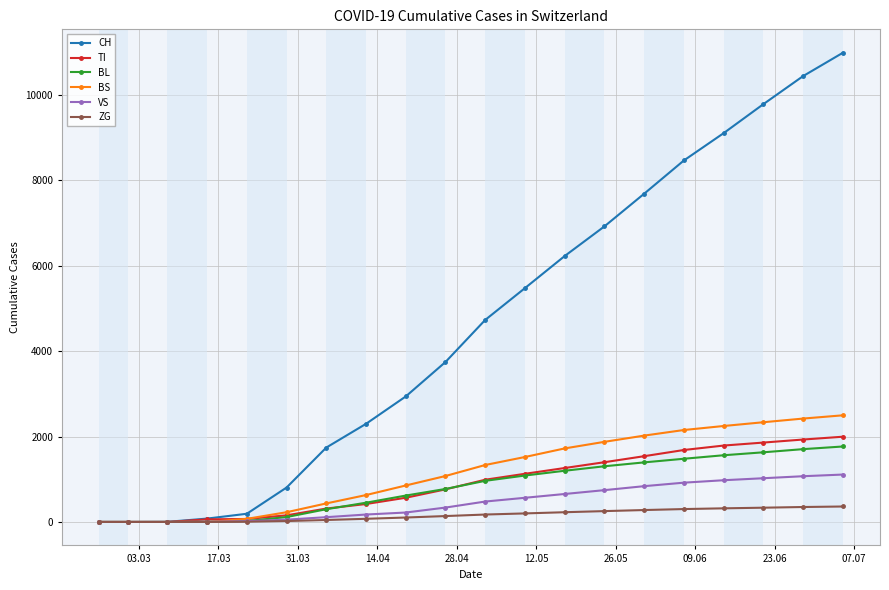

Which series has the largest total across all categories?

CH